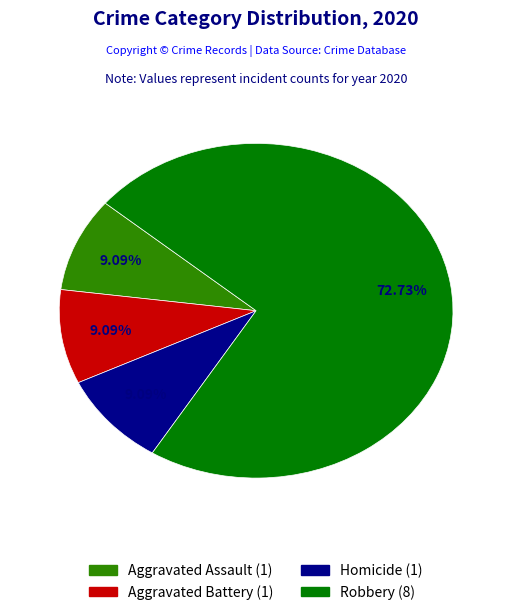

Does any single category account for the majority?

Yes